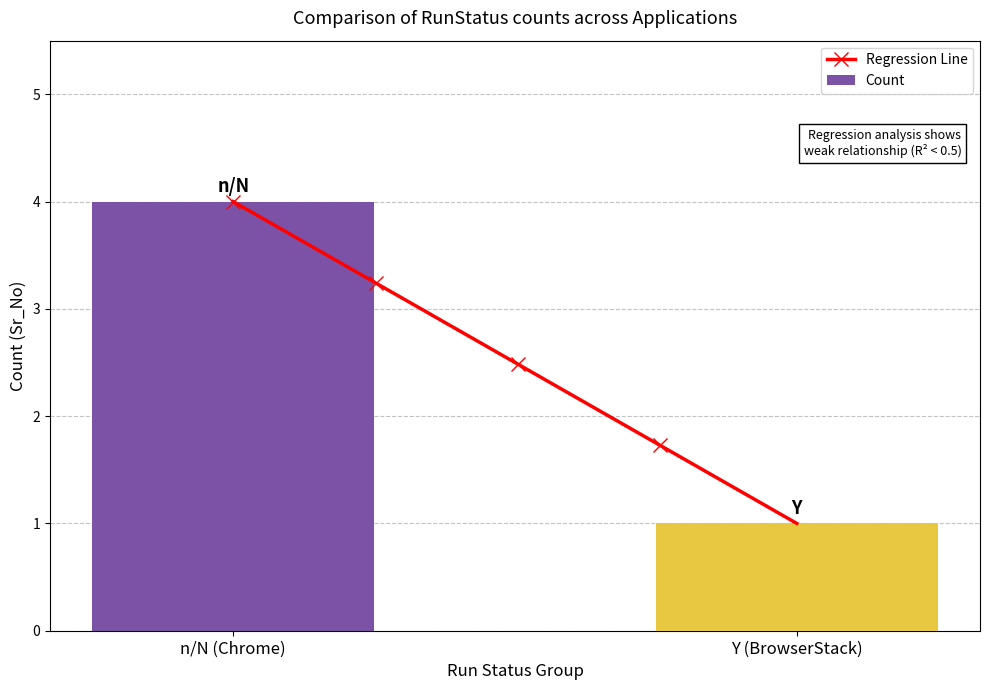

Between n/N (Chrome) and Y (BrowserStack), which is larger?

n/N (Chrome)